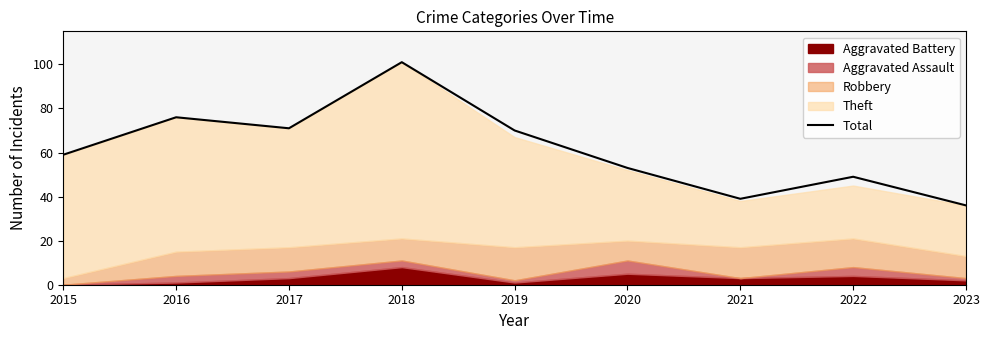

Reading left to right, list all the values displayed in this chart.

2015=59	2016=76	2017=71	2018=101	2019=70	2020=53	2021=39	2022=49	2023=36